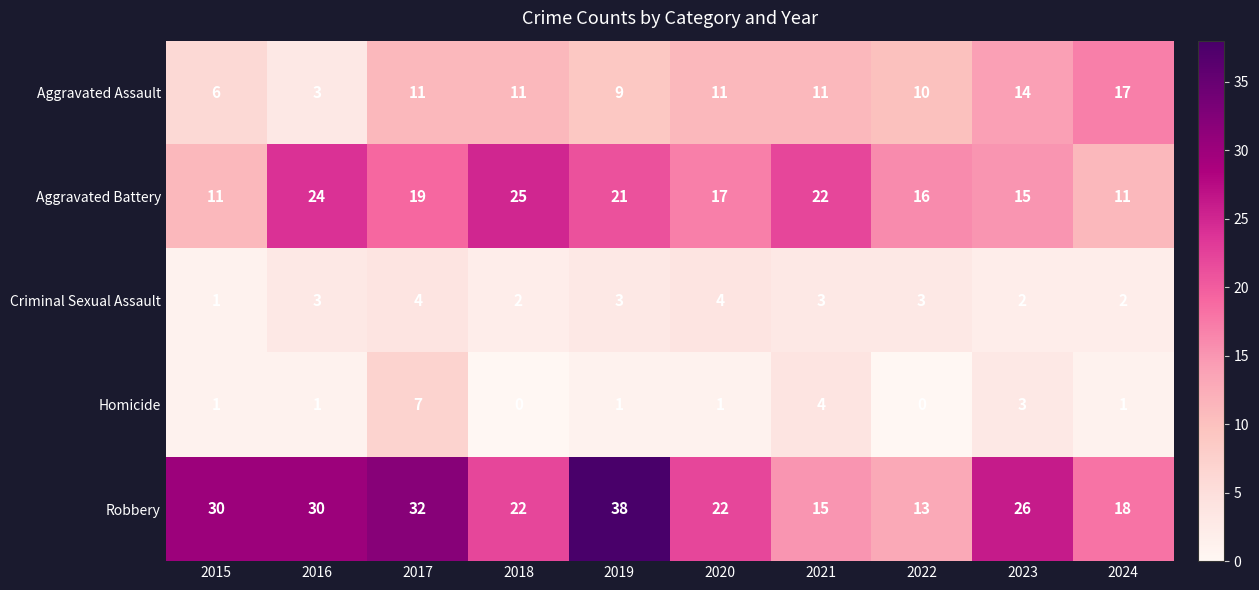

What is the total value across all series at 2022?

42